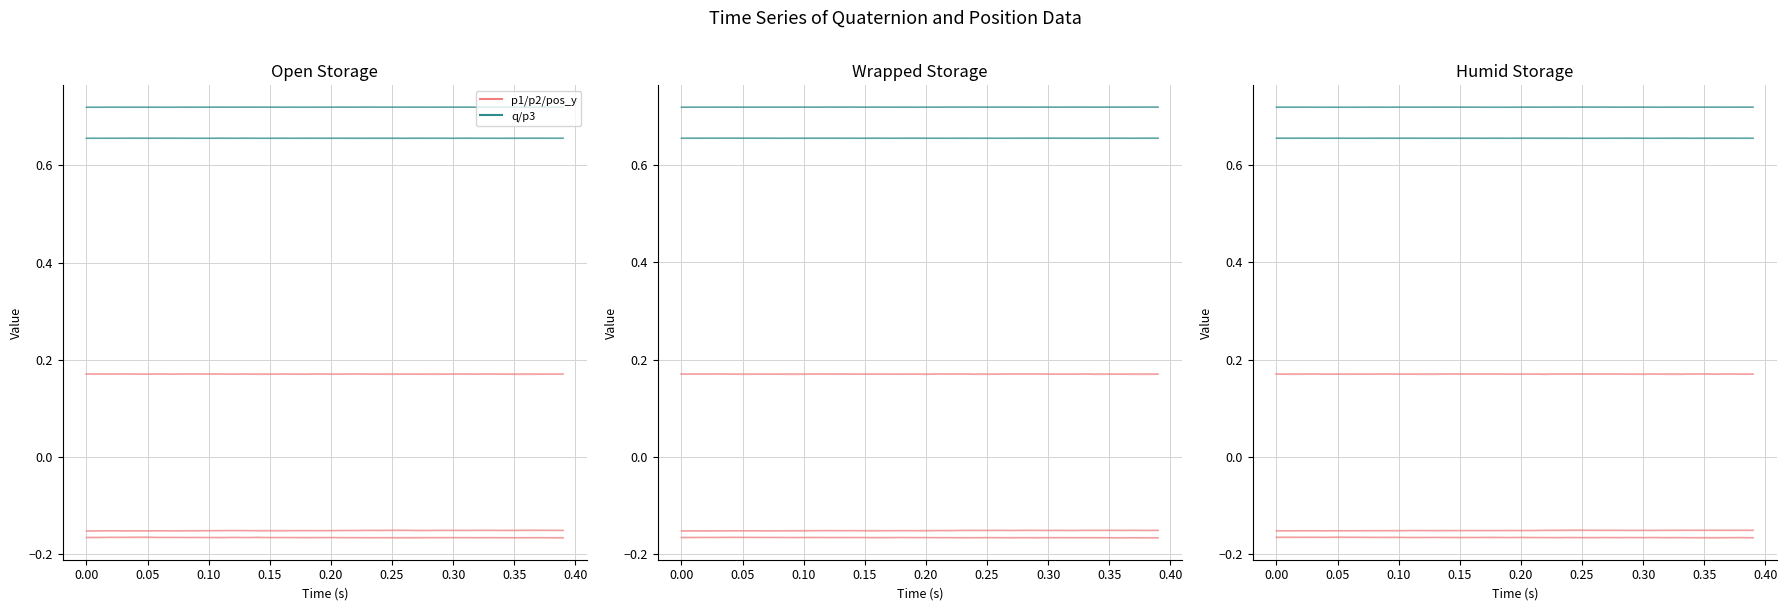

At how many categories does at least one series exceed 0?

40